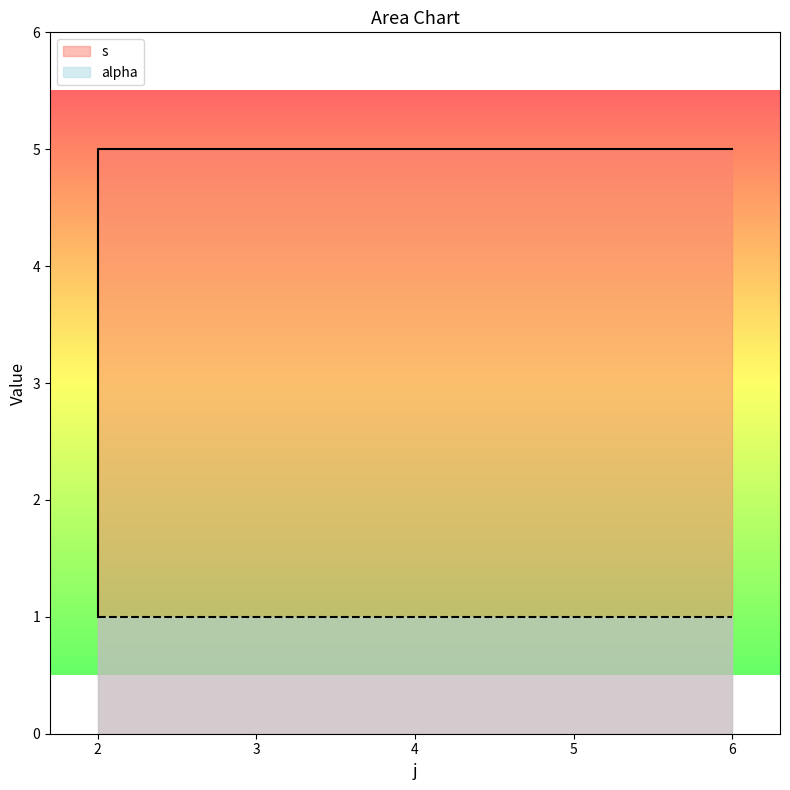

Does the chart have visible grid lines?

No